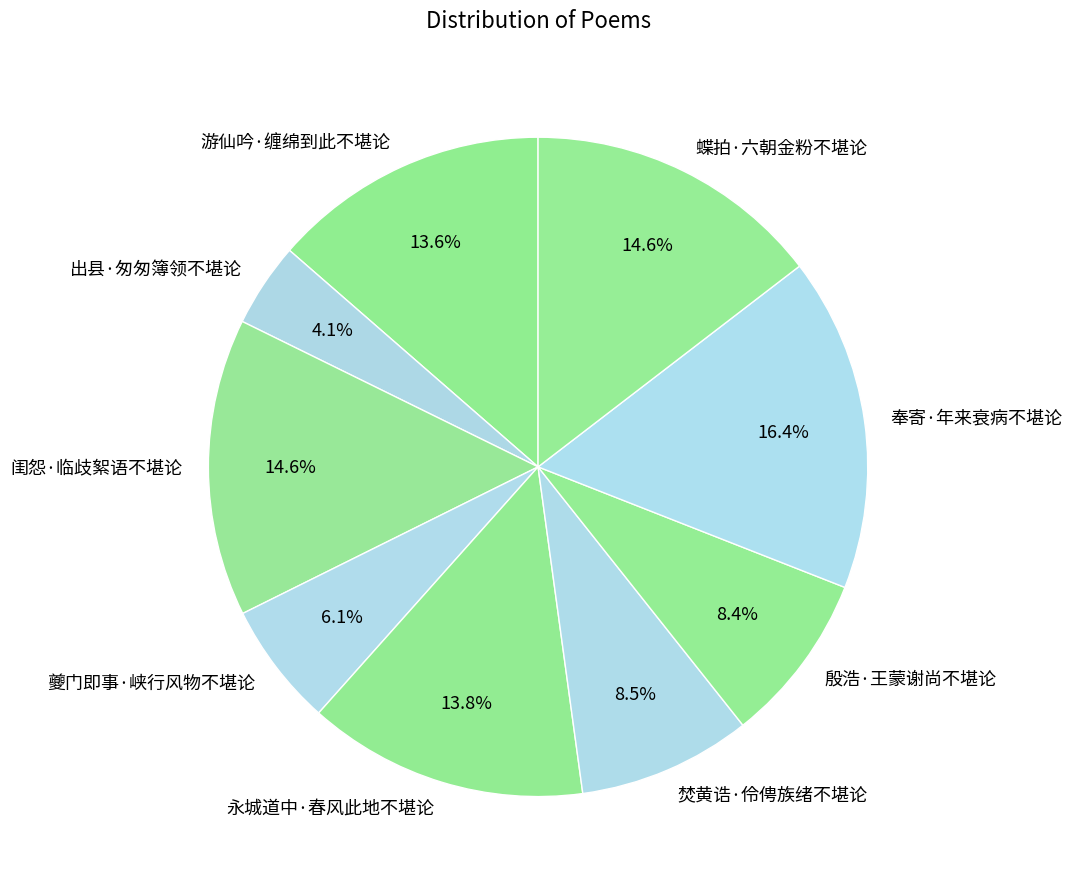

Is there a majority slice in this chart?

No